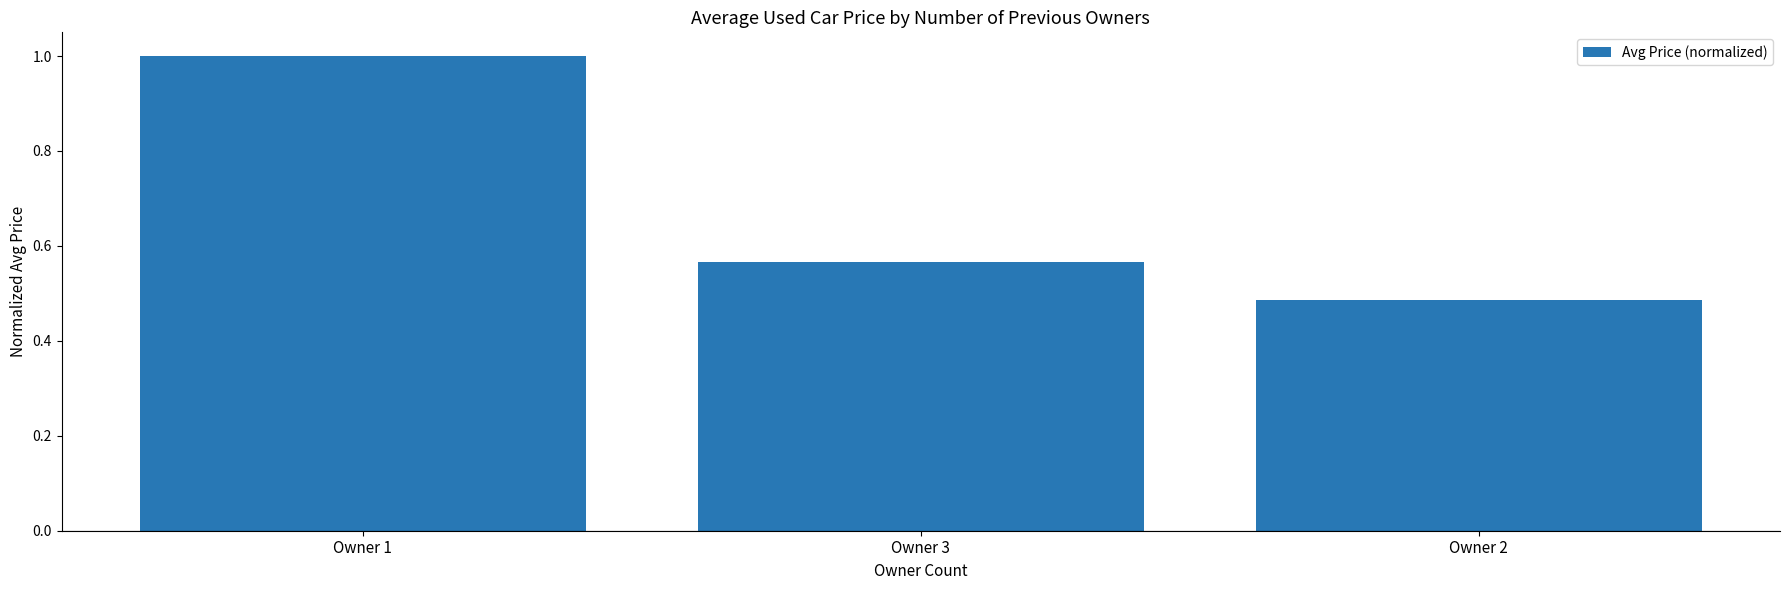

What is the difference between the values at Owner 1 and Owner 3?

0.4